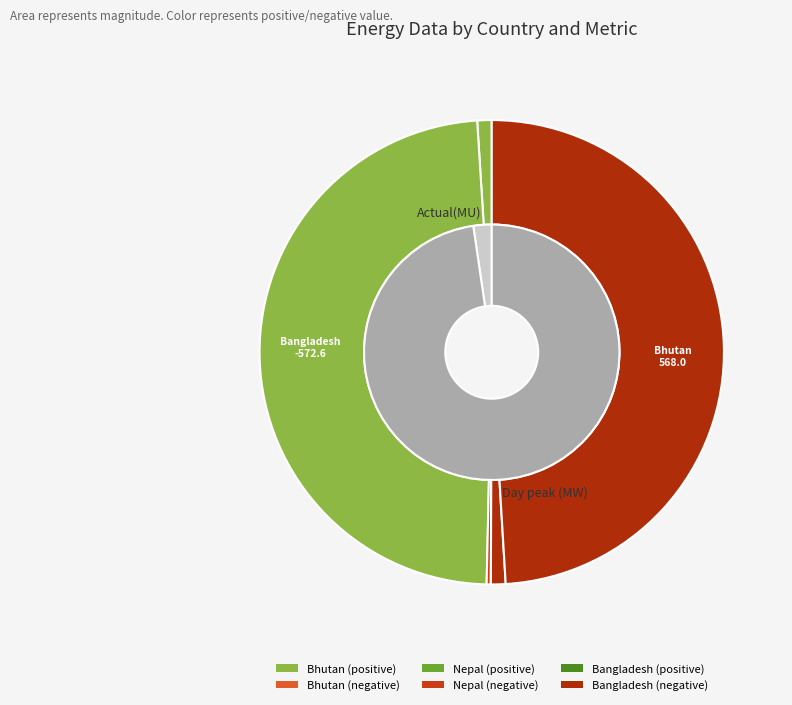

What is the difference between the highest and lowest values at Actual(MU)?

23.6